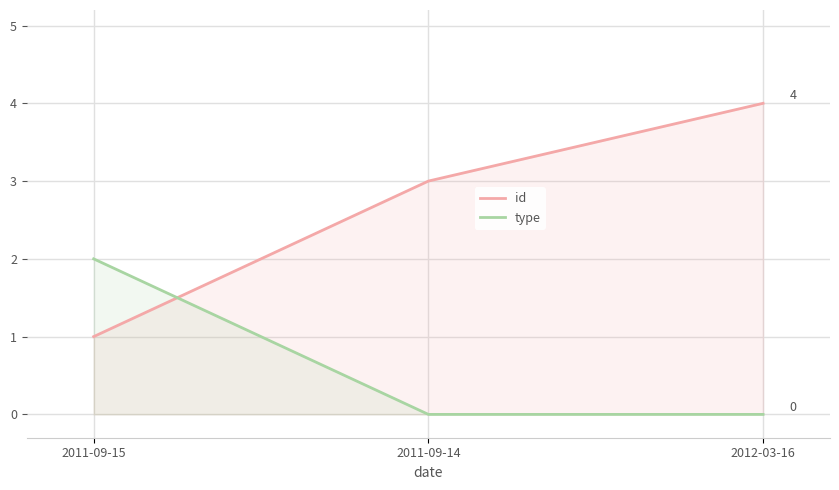

What is the total value across all series at 2011-09-14?

3